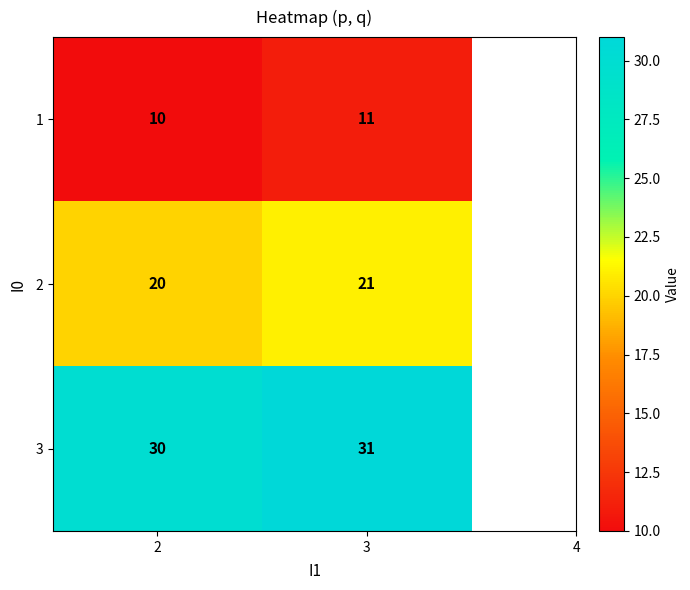

Rank the series by their maximum value, from highest to lowest.

3, 2, 1